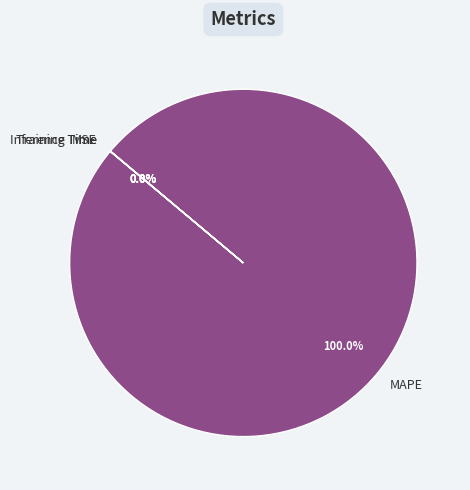

What is the largest slice in the pie chart?

MAPE